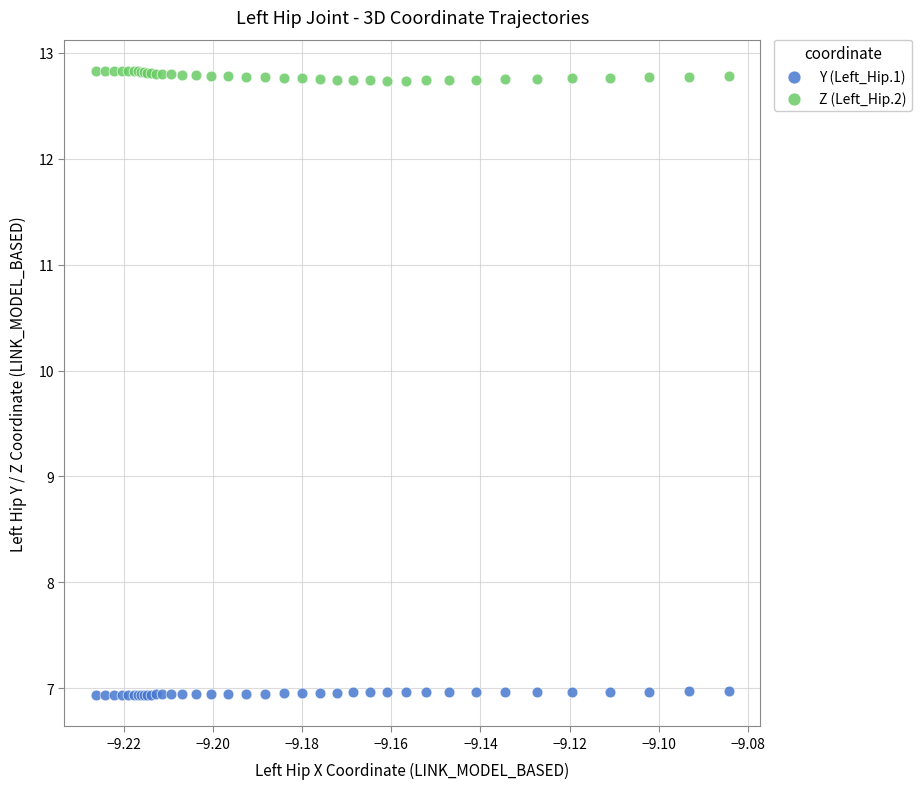

Which series contains the highest Y value?

Z (Left_Hip.2)